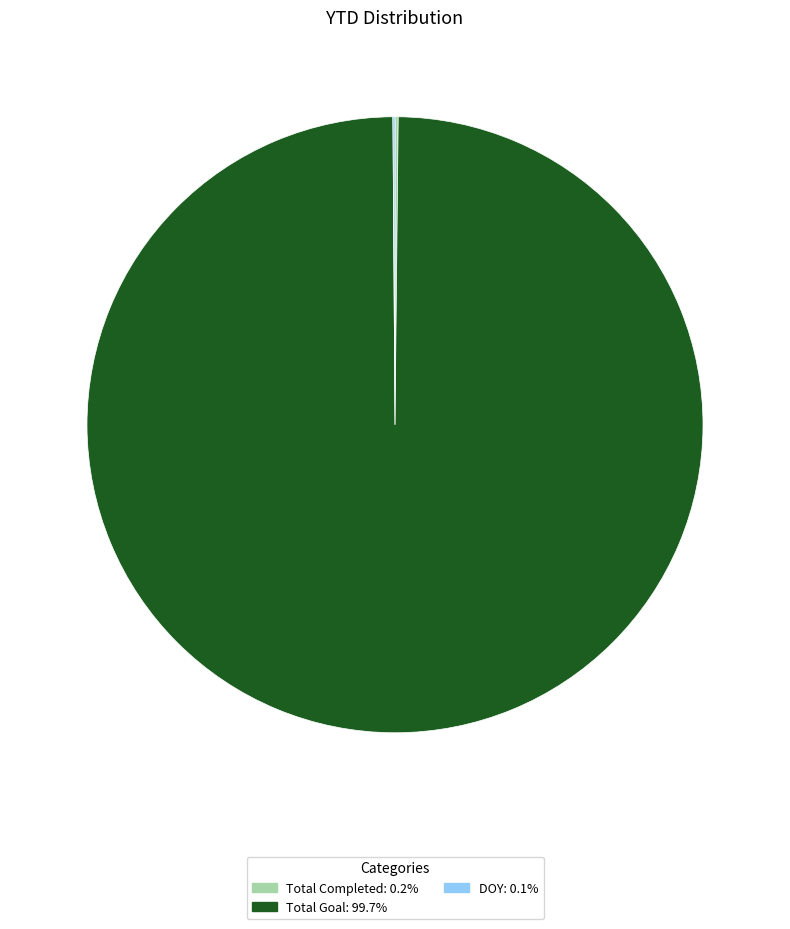

Is there a majority slice in this chart?

Yes